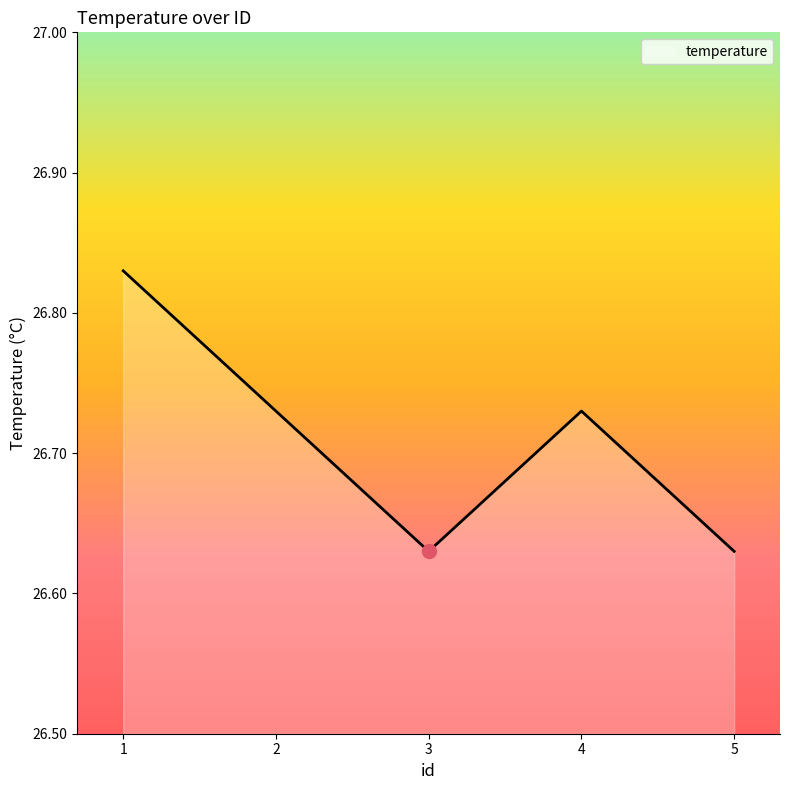

How many interior local peaks (higher than both neighbors) does the data have?

1